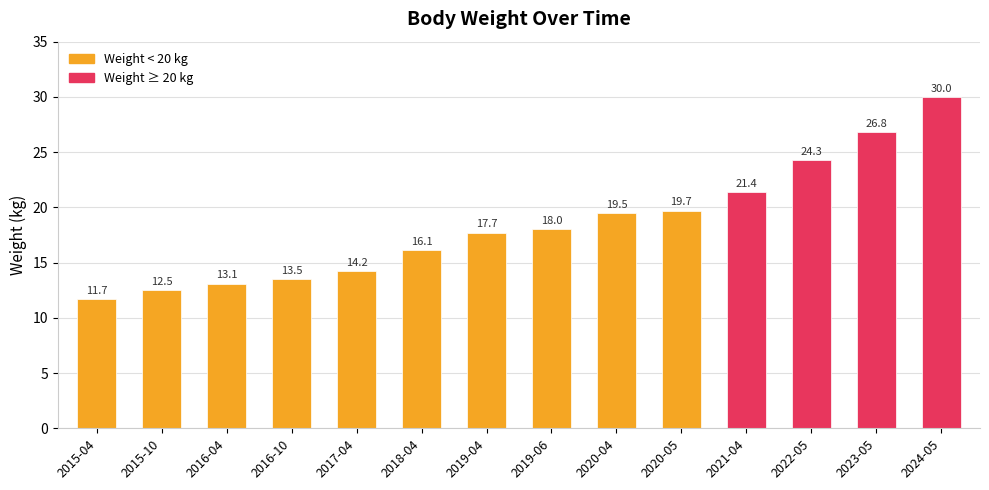

How many values are below 18?

7